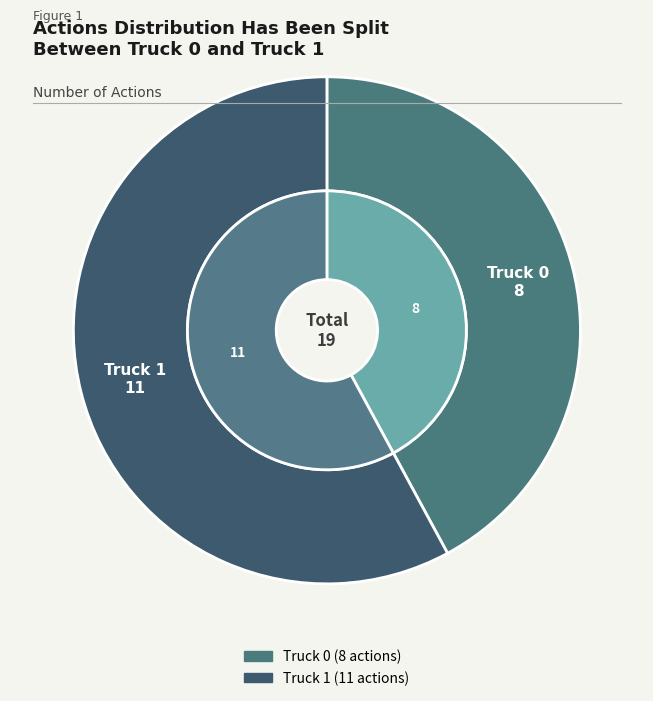

To the nearest percent, what portion does Truck 0 represent?

42%